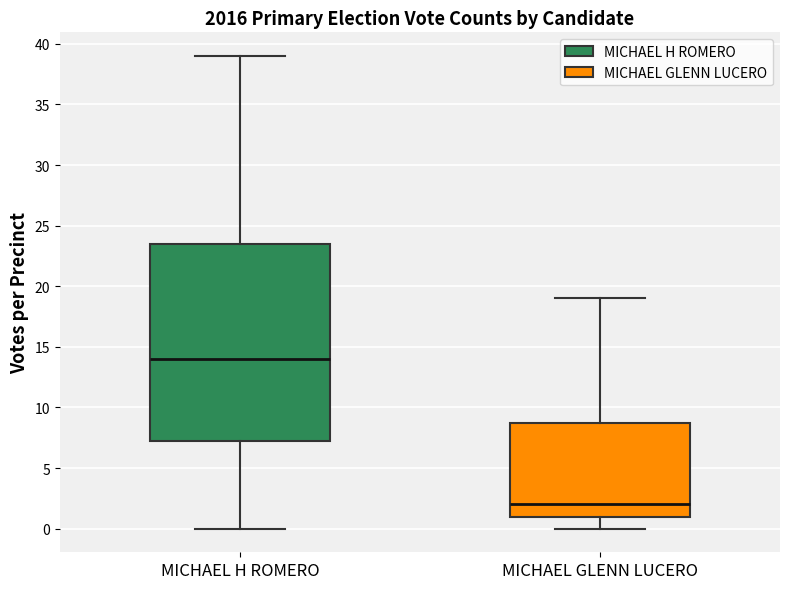

Comparing the boxes themselves (not the whiskers), which one is the tallest?

MICHAEL H ROMERO